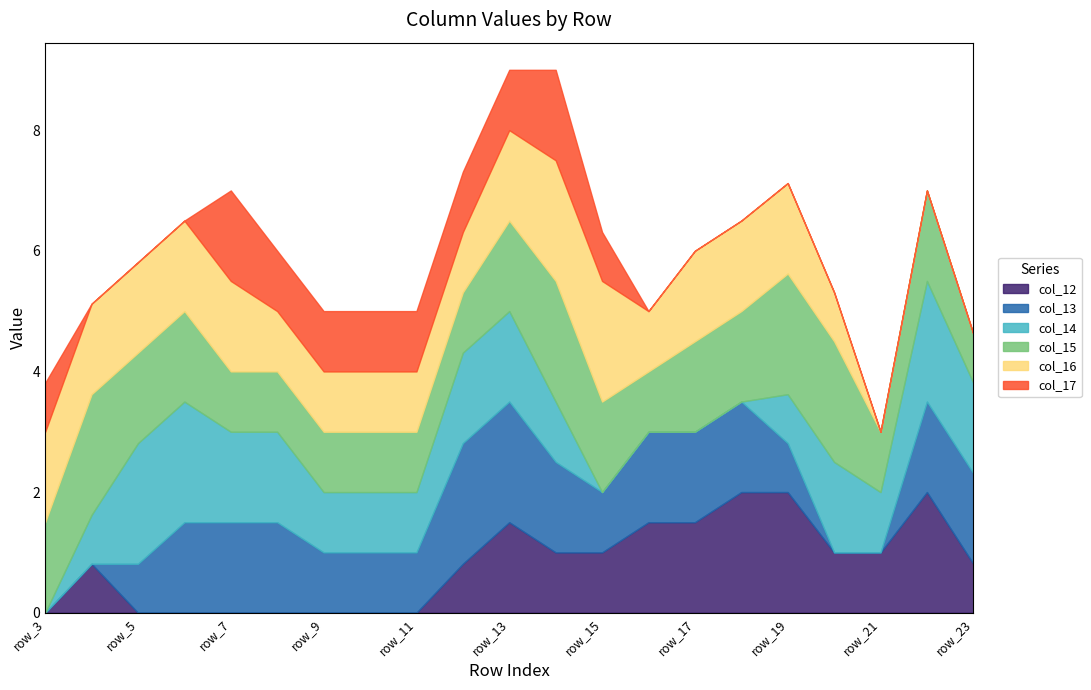

What is the value of the col_12 point at the 20th from the left?

2.0